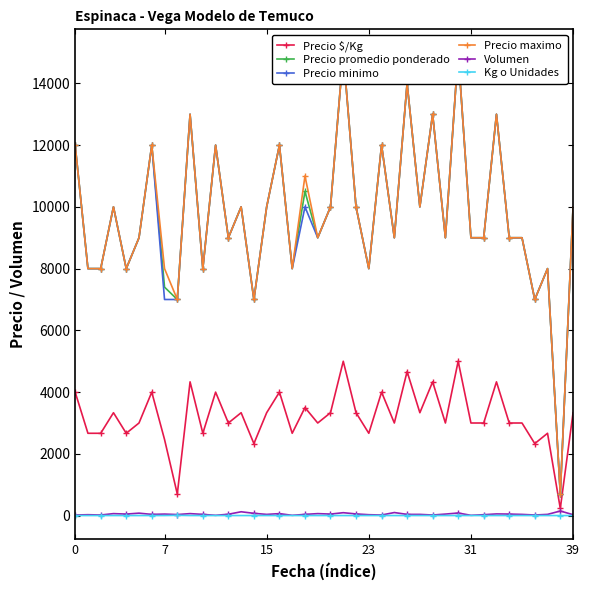

What is the difference between the Precio promedio ponderado values at 32 and 6?

3000